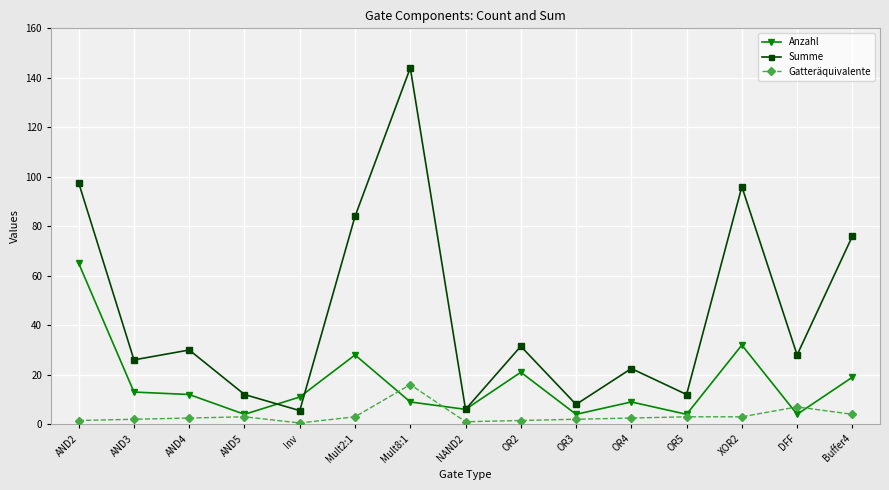

True or false: Anzahl and Gatteräquivalente intersect in this chart.

True